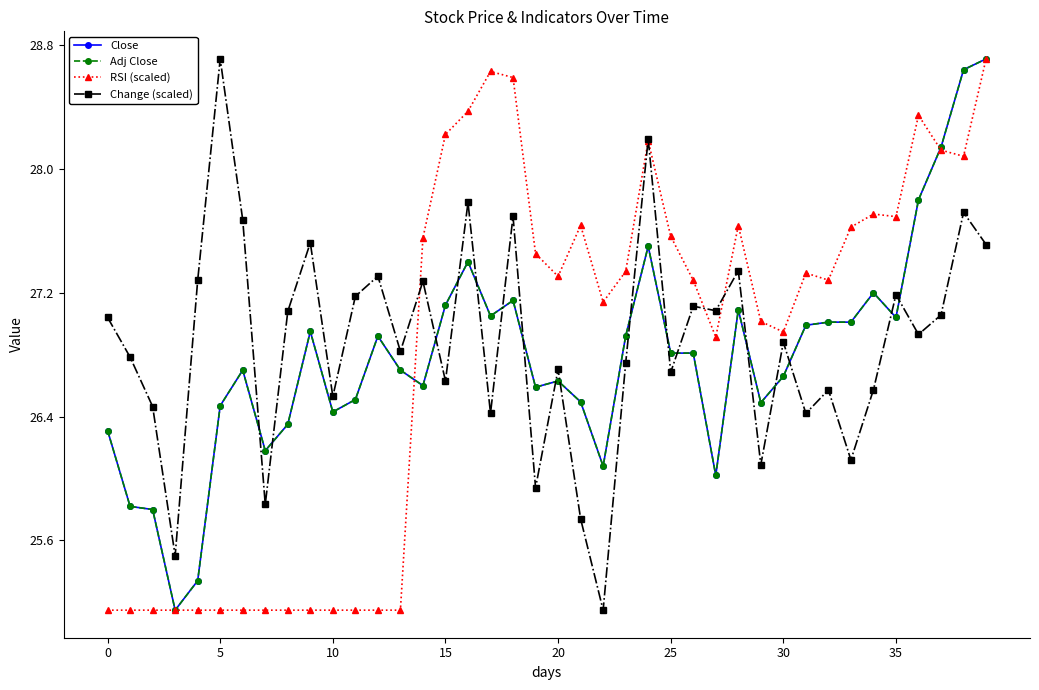

Is this an area chart (filled region under the line)?

No